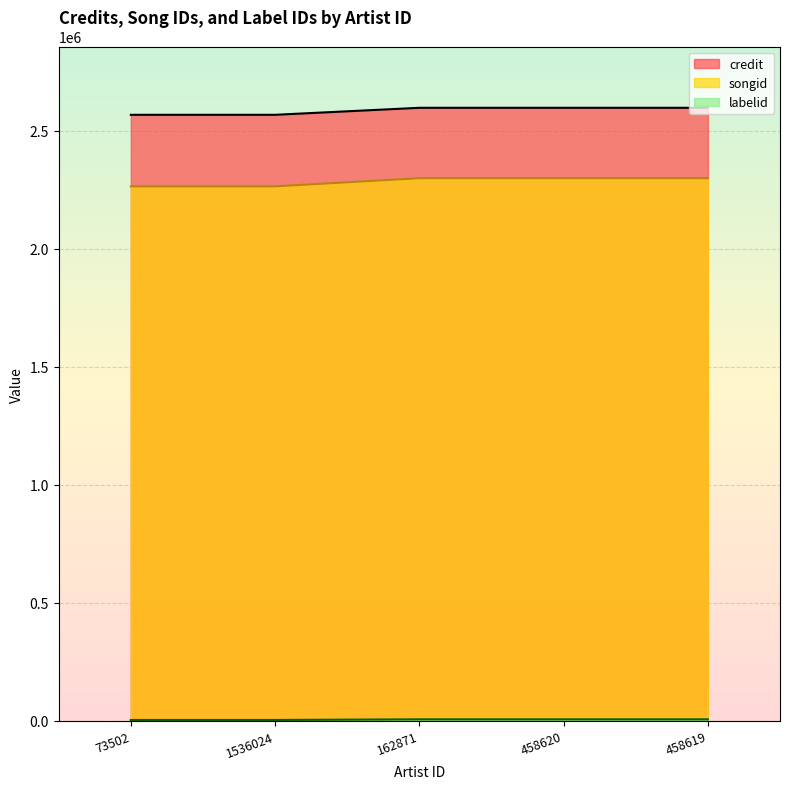

The credit series shows 2567379 at 1536024. True or false?

True